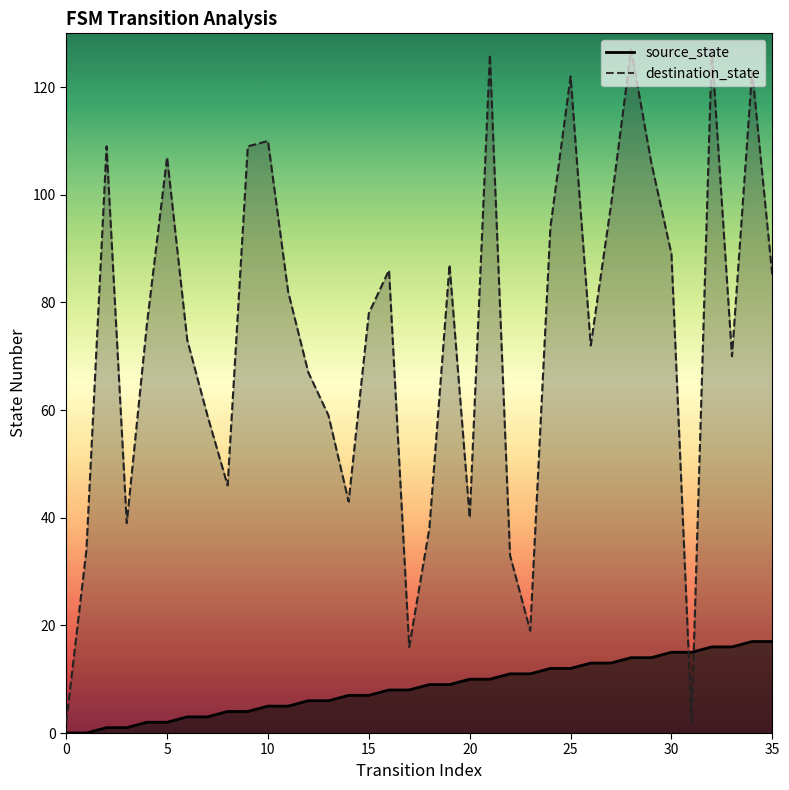

Does the chart display data point markers on the line(s)?

No